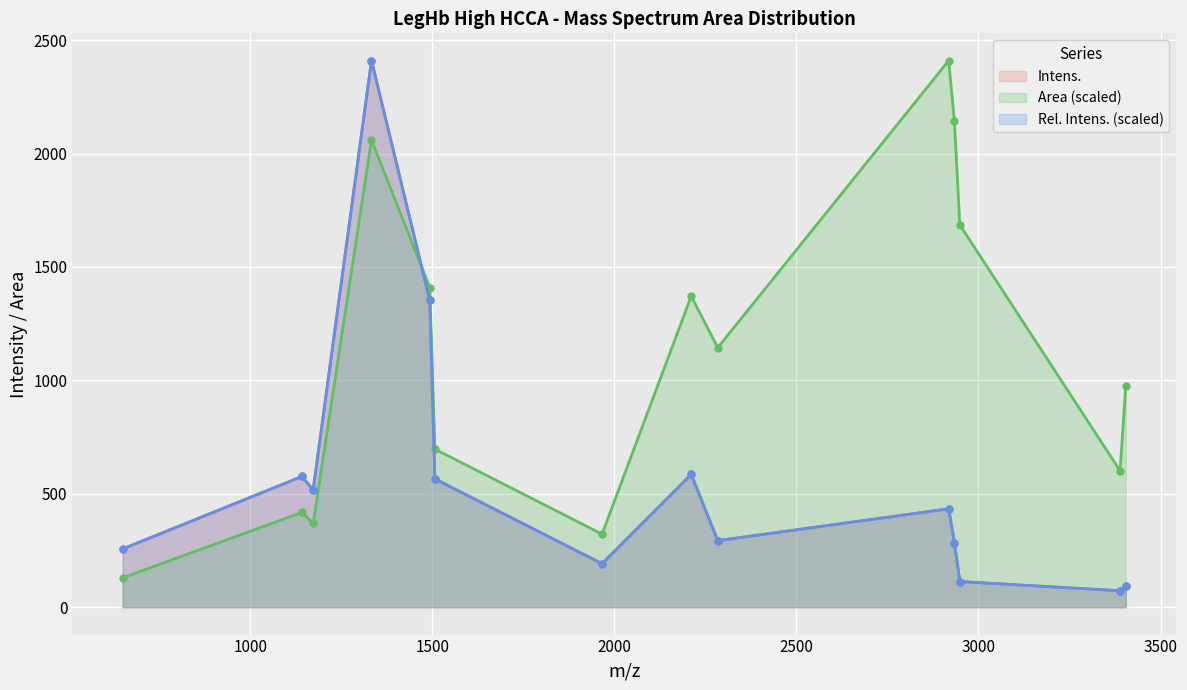

How many values in the Intens. series are below 433?

7